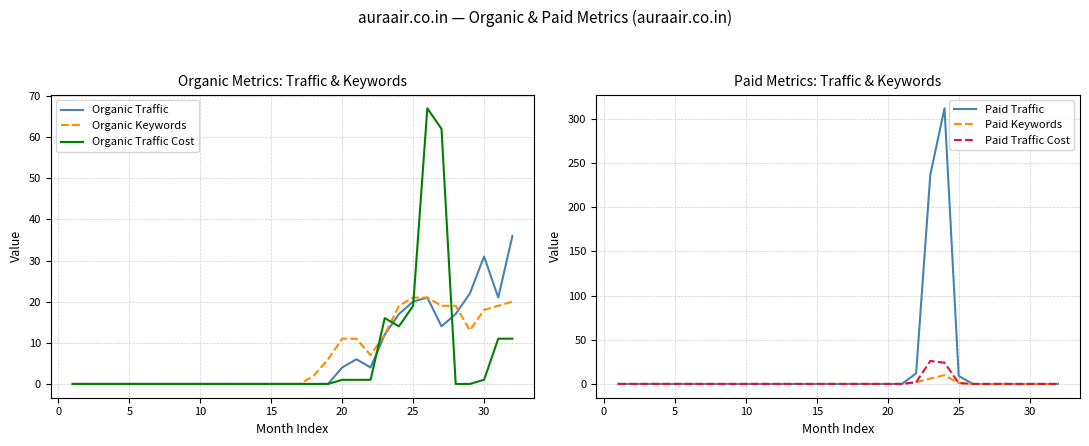

At which label is Organic Traffic Cost closest to 33?

25